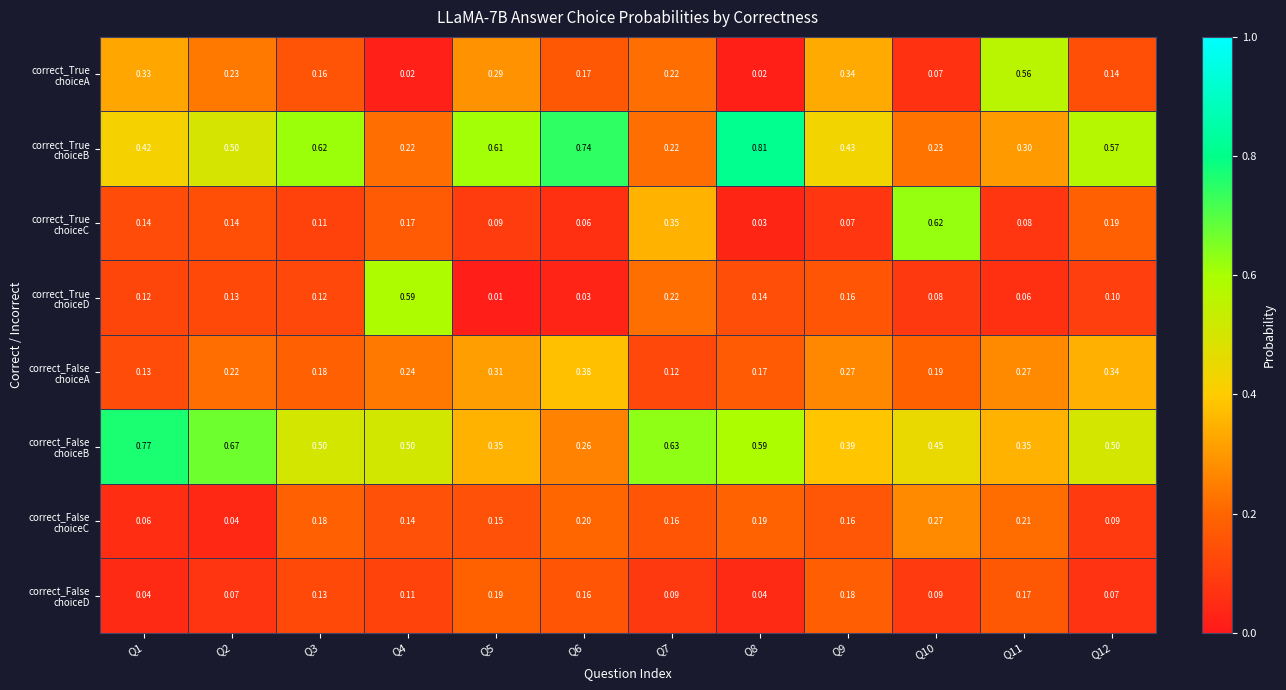

Rank the series at Q11 from highest to lowest value.

correct_True choiceA, correct_False choiceB, correct_True choiceB, correct_False choiceA, correct_False choiceC, correct_False choiceD, correct_True choiceC, correct_True choiceD